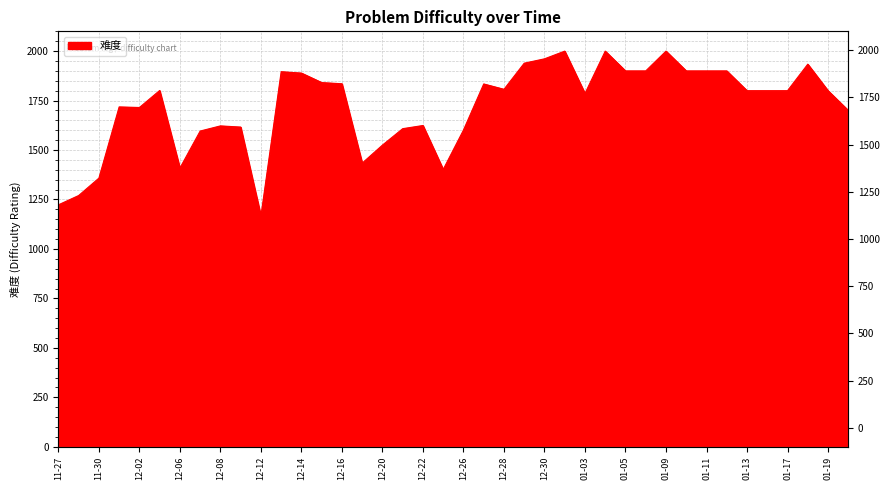

Where is the data nearest to the value 1583?

2022-12-07